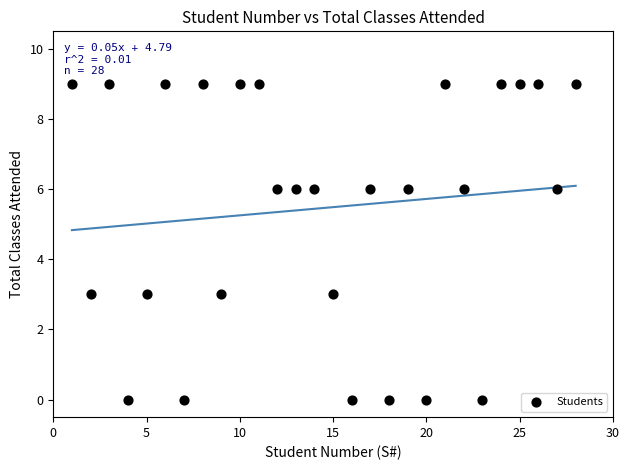

What is the range of X values (max minus min)?

27